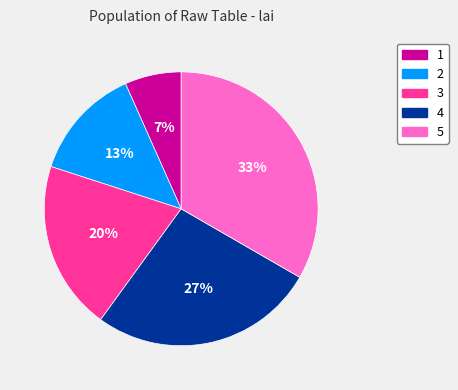

Does 2 account for over 50% of the chart?

No